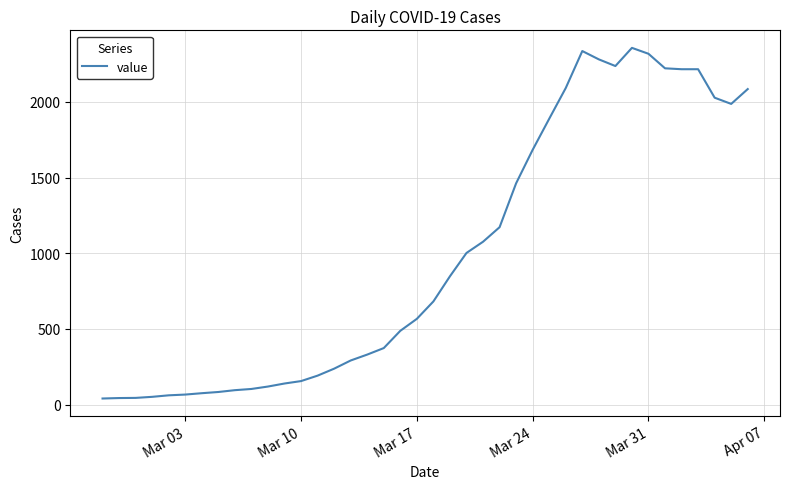

What is the greatest value displayed?

2356